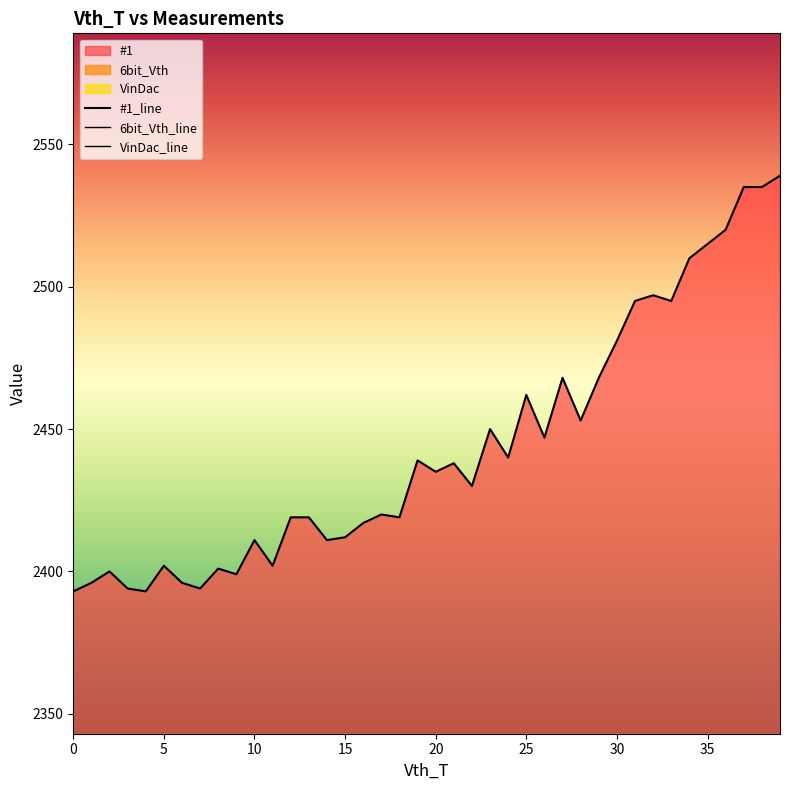

Rank the series by their maximum value, from highest to lowest.

#1, 6bit_Vth, VinDac